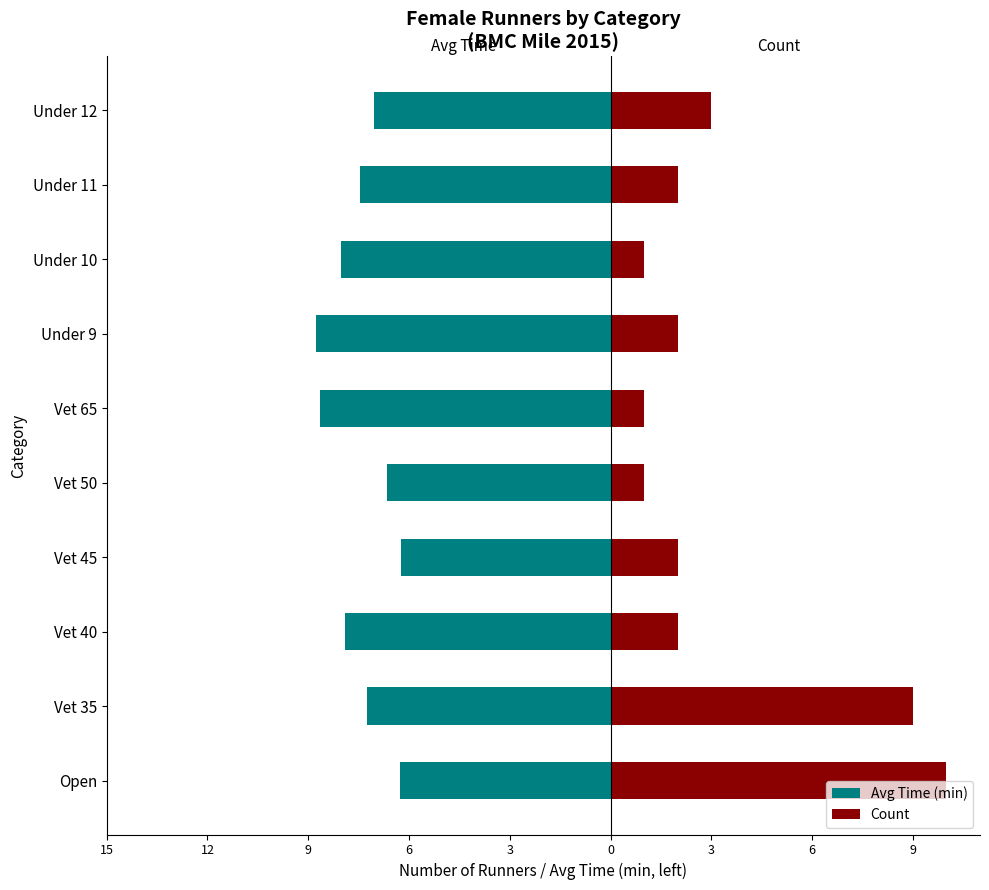

Which series has the widest spread of values?

Count